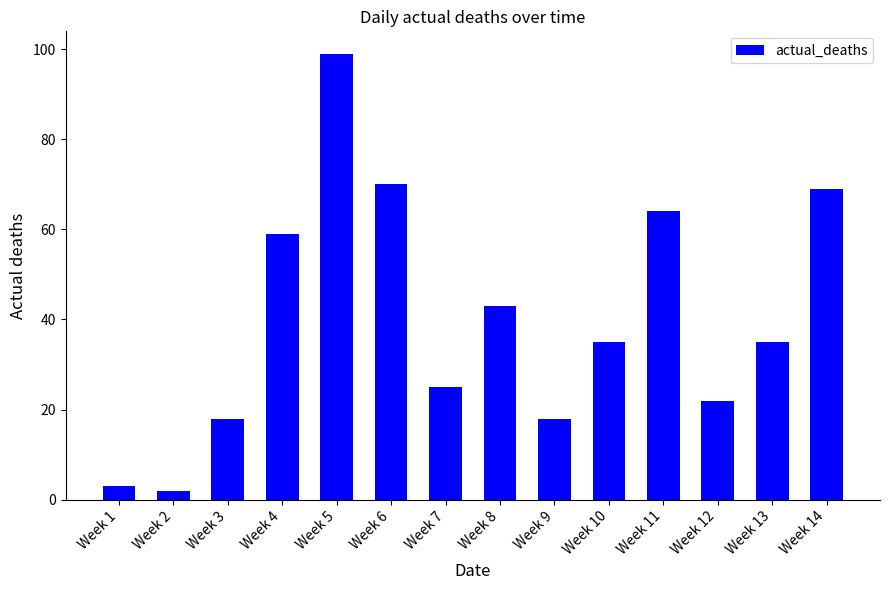

How many series are shown in this chart?

1